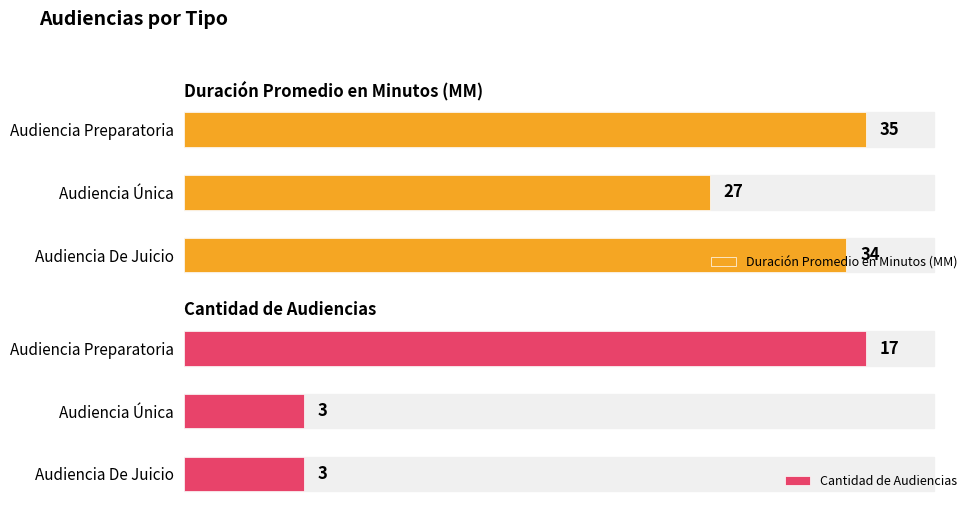

How many series are shown in this chart?

2